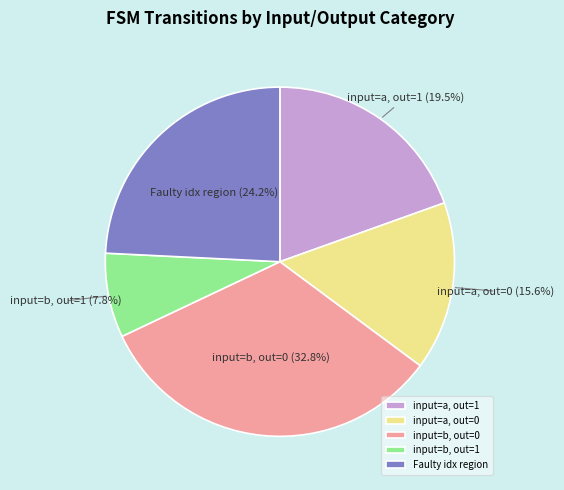

Is there any slice that represents more than half of the pie?

No